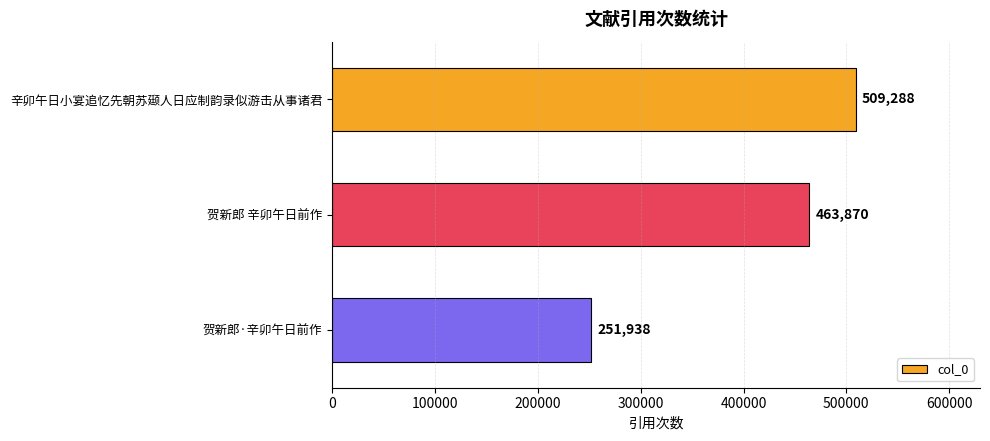

Reading bottom to top, extract all data points from this chart.

贺新郎·辛卯午日前作=251938	贺新郎 辛卯午日前作=463870	辛卯午日小宴追忆先朝苏颋人日应制韵录似游击从事诸君=509288